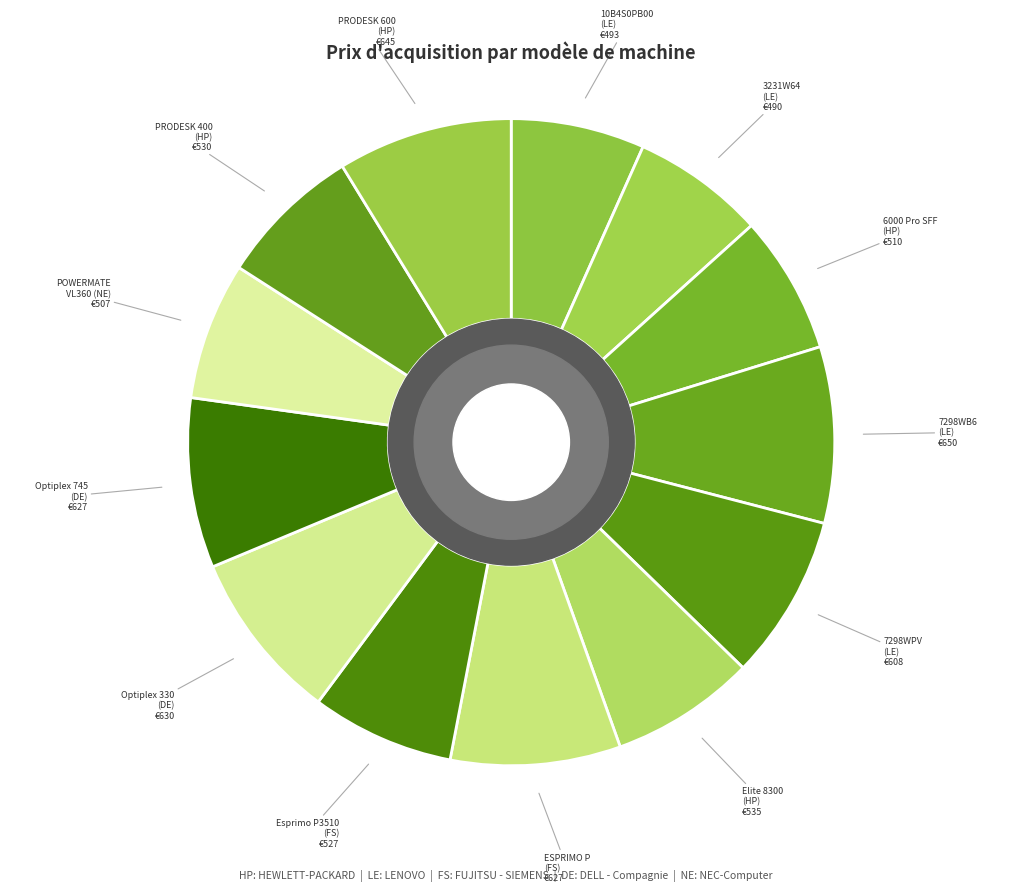

Count the number of slices in the pie.

13